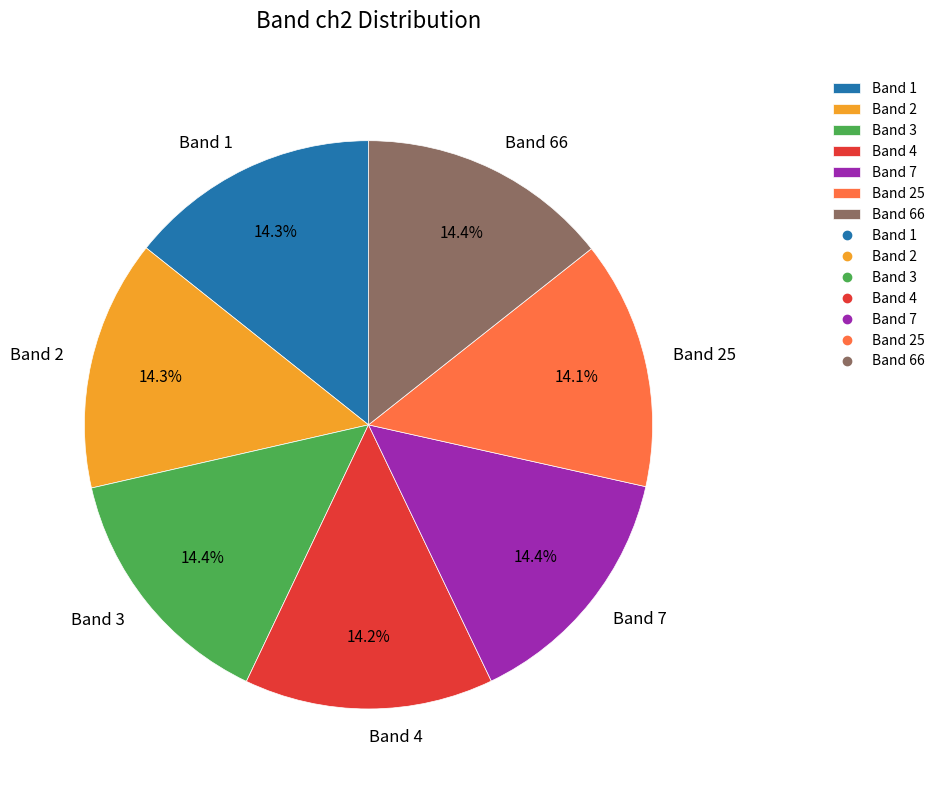

Do Band 3 and Band 25 together represent more than half of the pie?

No